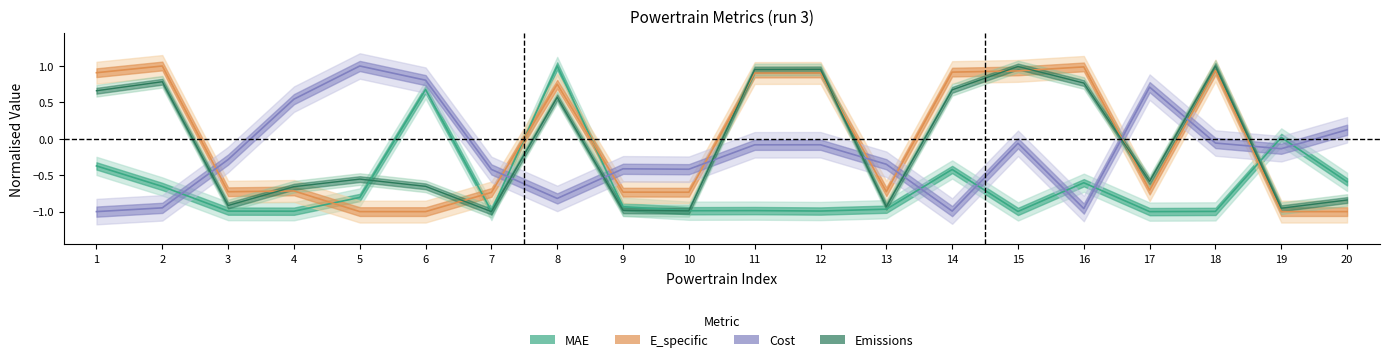

Between which two adjacent categories do Emissions and Cost first intersect?

2 and 3